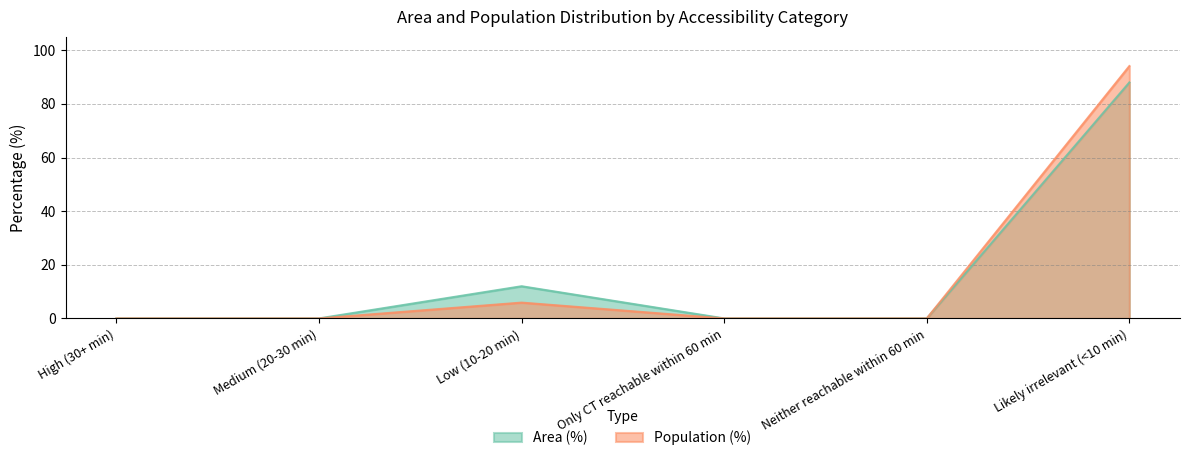

The value of Population (%) at Neither reachable within 60 min is -48.2. True or false?

False